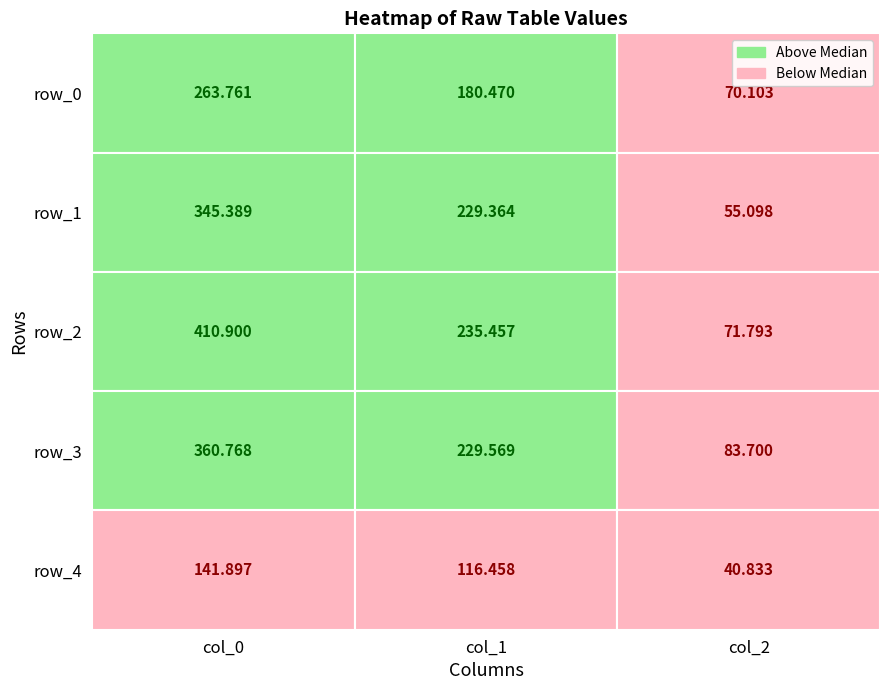

Reading right to left, what are all the values shown in this chart?

row_0: 70.1	180.5	263.8
row_1: 55.1	229.4	345.4
row_2: 71.8	235.5	410.9
row_3: 83.7	229.6	360.8
row_4: 40.8	116.5	141.9